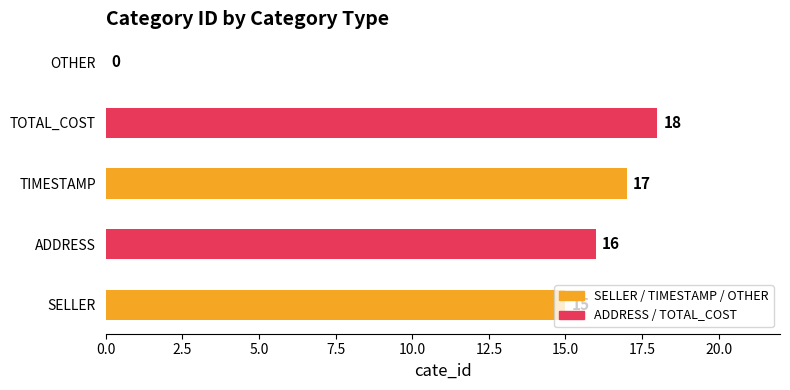

Which label corresponds to the largest value in the chart?

TOTAL_COST